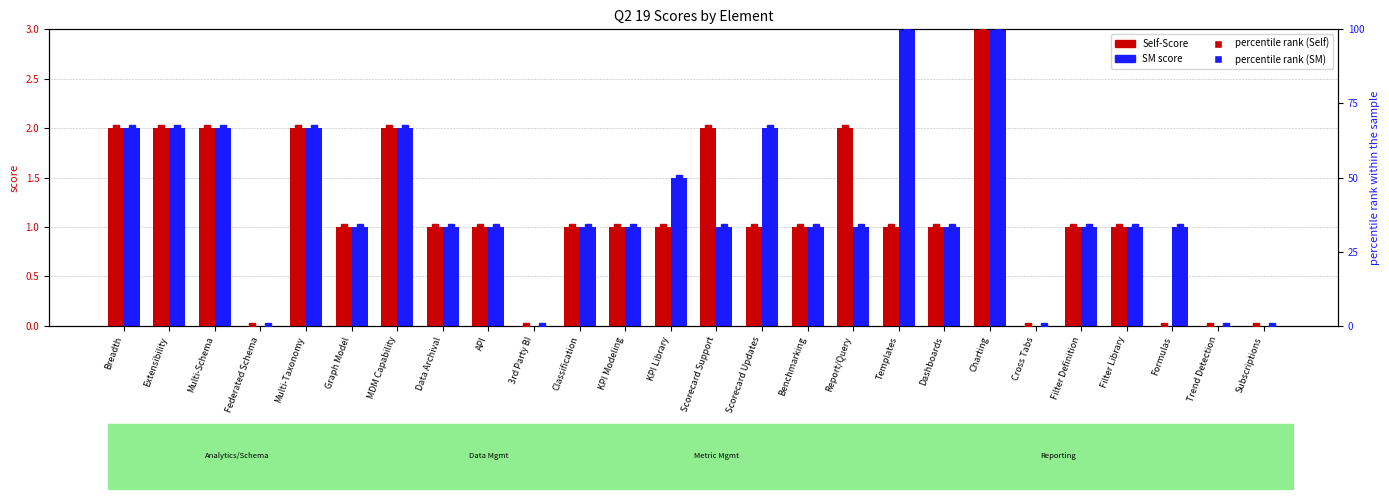

The value of percentile rank (SM) at Formulas is 48.8. True or false?

False